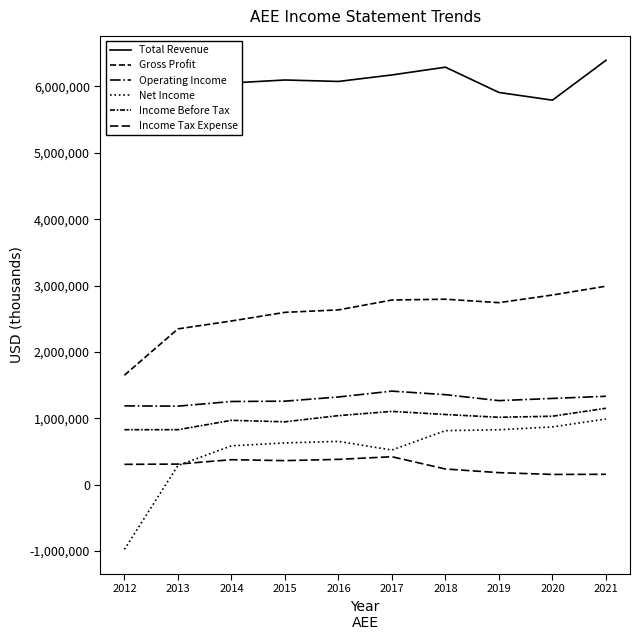

Reading right to left, extract all data points from this chart.

Total Revenue: 6394000	5794000	5910000	6291000	6174000	6076000	6098000	6053000	5838000	5781000
Gross Profit: 2991000	2858000	2743000	2795000	2783000	2634000	2597000	2467000	2348000	1650000
Operating Income: 1333000	1300000	1267000	1357000	1410000	1322000	1259000	1254000	1184000	1188000
Net Income: 990000	871000	828000	815000	523000	653000	630000	586000	289000	-974000
Income Before Tax: 1152000	1032000	1016000	1058000	1105000	1041000	948000	970000	829000	829000
Income Tax Expense: 157000	155000	182000	237000	422000	382000	363000	377000	311000	307000